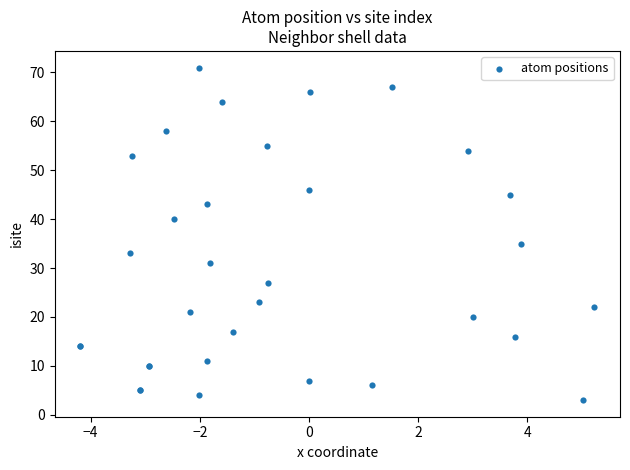

What Y value in the scatter plot is closest to 37?

35